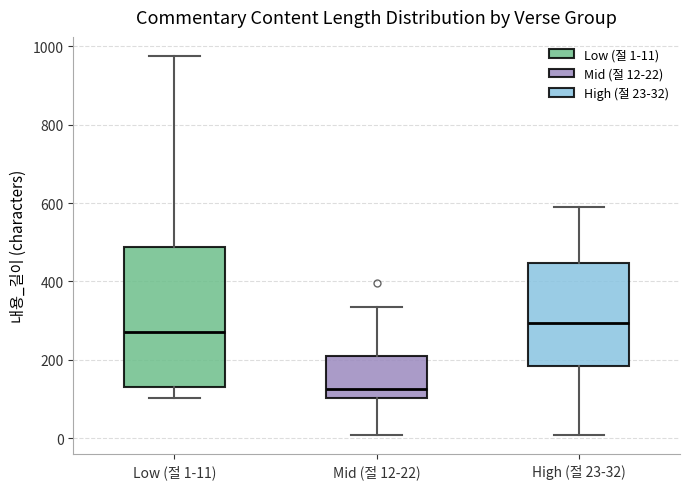

Reading left to right, read every box against the y-axis: the position of its median line, the range the box covers, and the ends of its whiskers. The values are not printed on the chart, so give them approximately, as read against the axis.

Low (절 1-11): median 280, box 140 to 480, whiskers 100 to 980
Mid (절 12-22): median 120, box 100 to 220, whiskers 0 to 340
High (절 23-32): median 300, box 180 to 440, whiskers 0 to 600